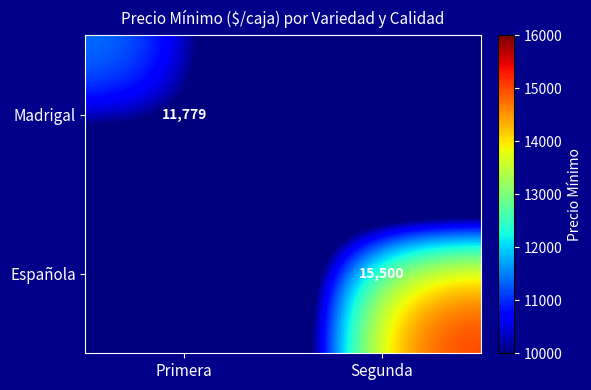

Is it true that Madrigal equals 11779 at Primera?

True